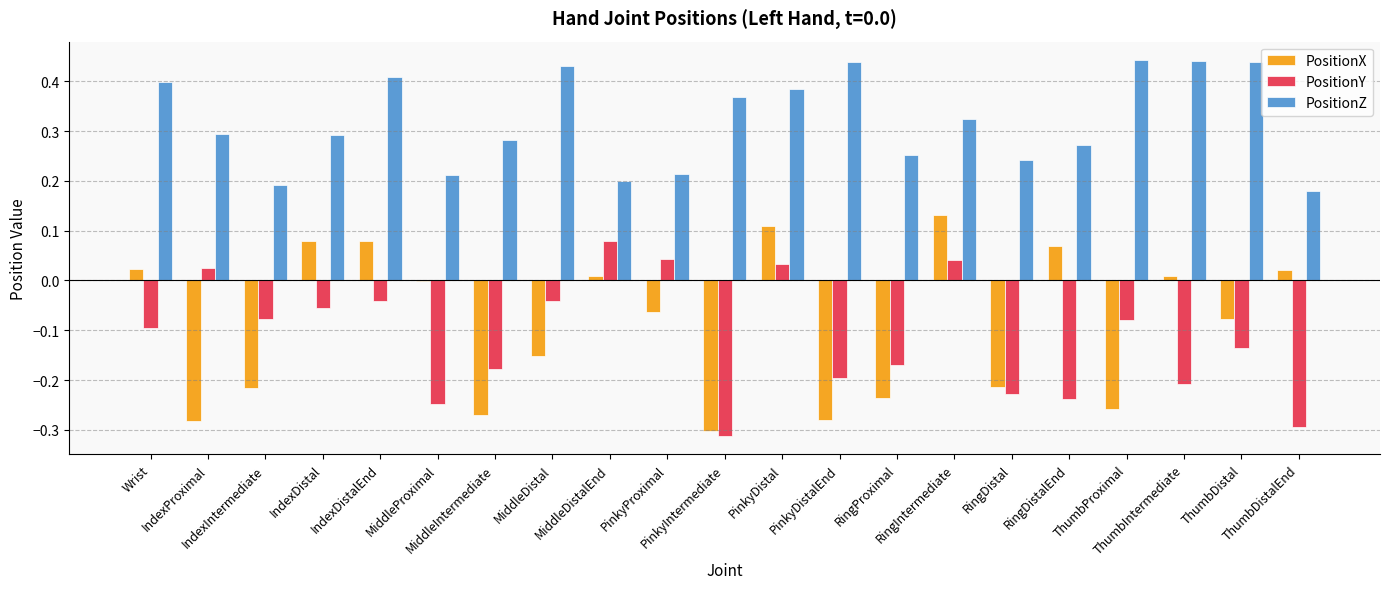

Which series has the largest total across all categories?

PositionZ